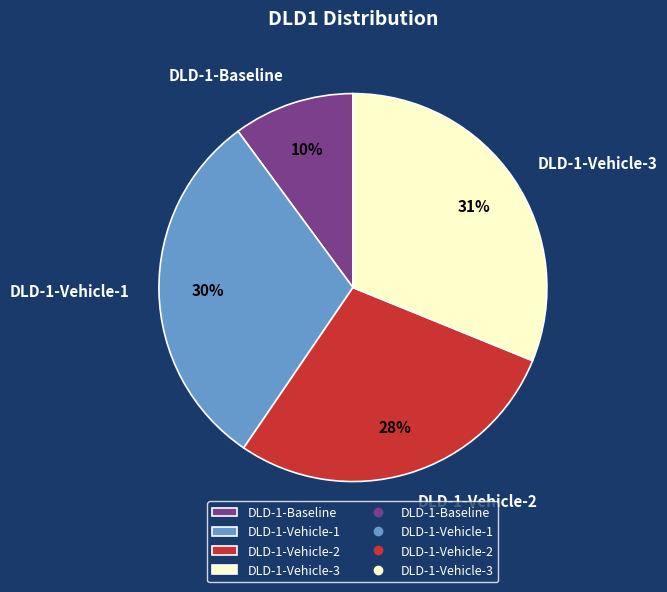

To the nearest percent, what is the difference between the DLD-1-Vehicle-3 and DLD-1-Vehicle-2 slice percentages?

3%